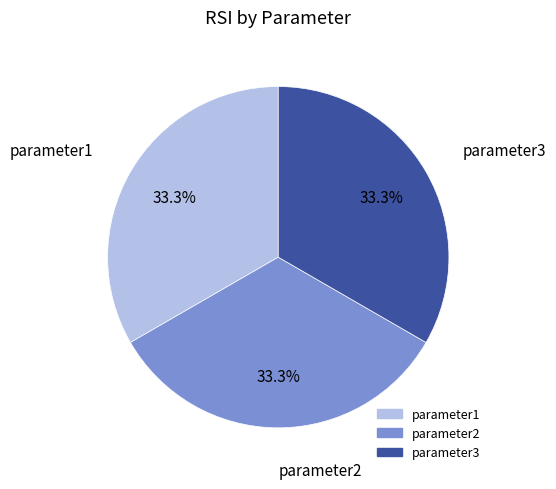

To the nearest percent, what is the difference between the largest and smallest slice percentages?

0%